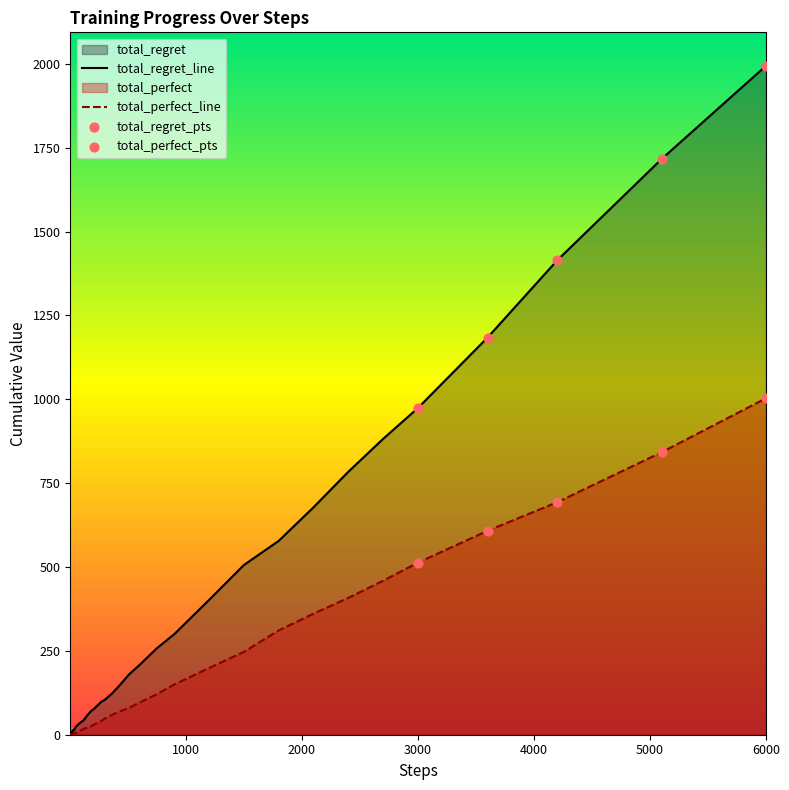

Which series reaches the minimum Y coordinate?

total_perfect